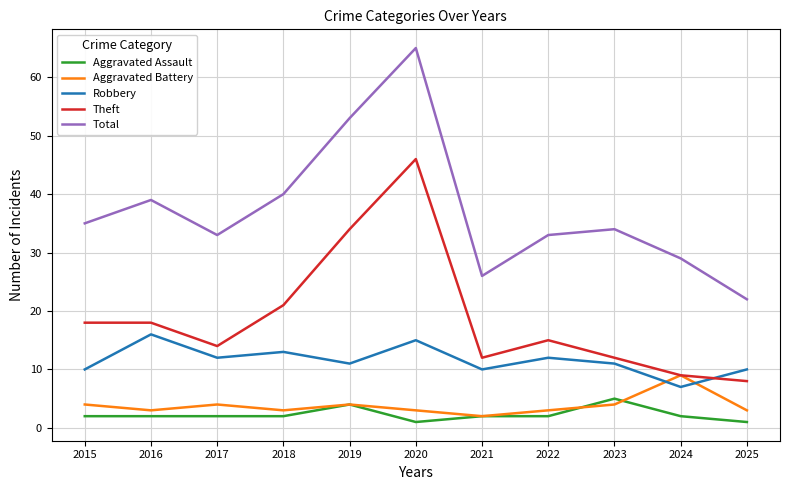

True or false: Total and Aggravated Assault cross at least once.

False